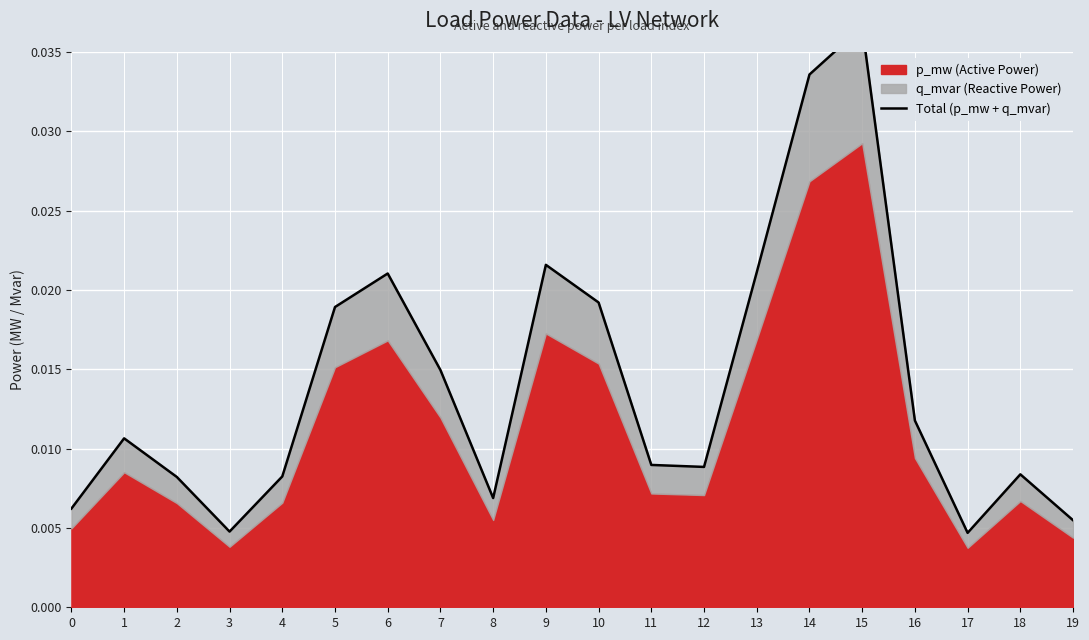

List the labels in order of value, smallest first.

17, 3, 19, 0, 8, 2, 4, 18, 12, 11, 1, 16, 7, 5, 10, 6, 13, 9, 14, 15